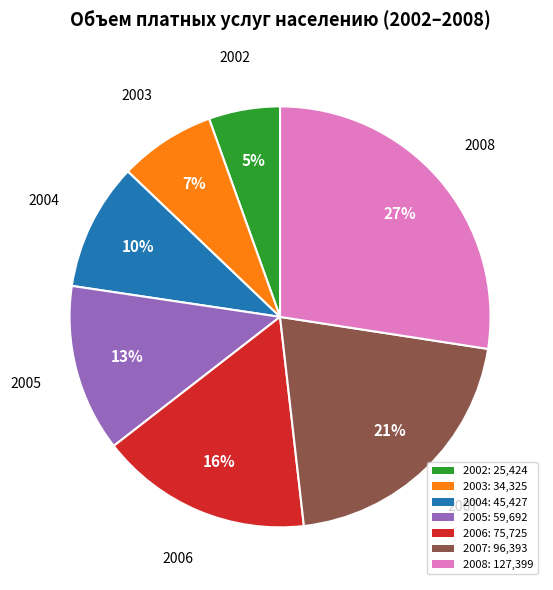

Do 2005 and 2003 together represent more than half of the pie?

No